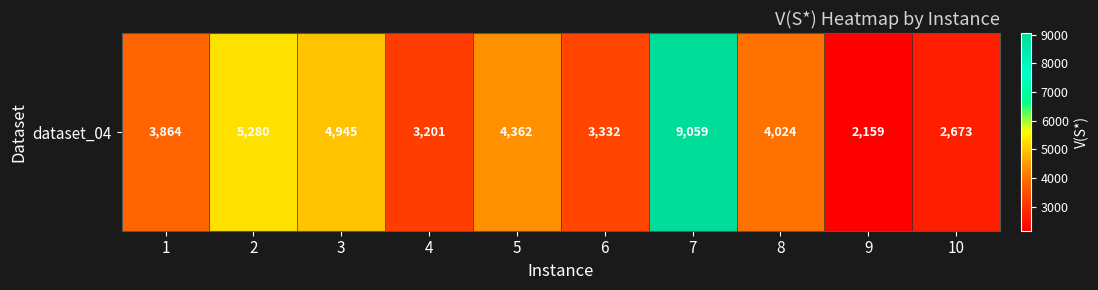

True or false: the data shows 4945 at 3.

True